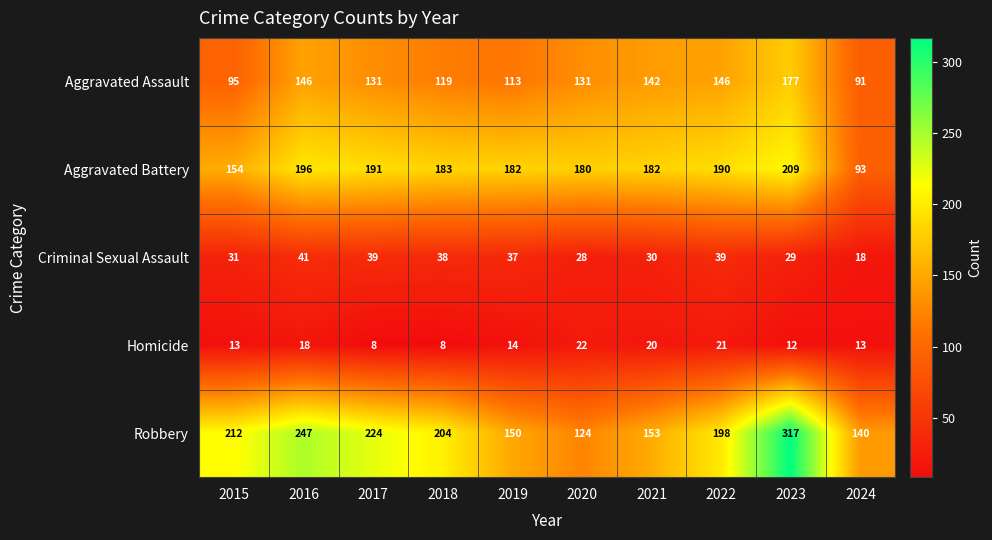

List the series in order of their peak value, highest first.

Robbery, Aggravated Battery, Aggravated Assault, Criminal Sexual Assault, Homicide